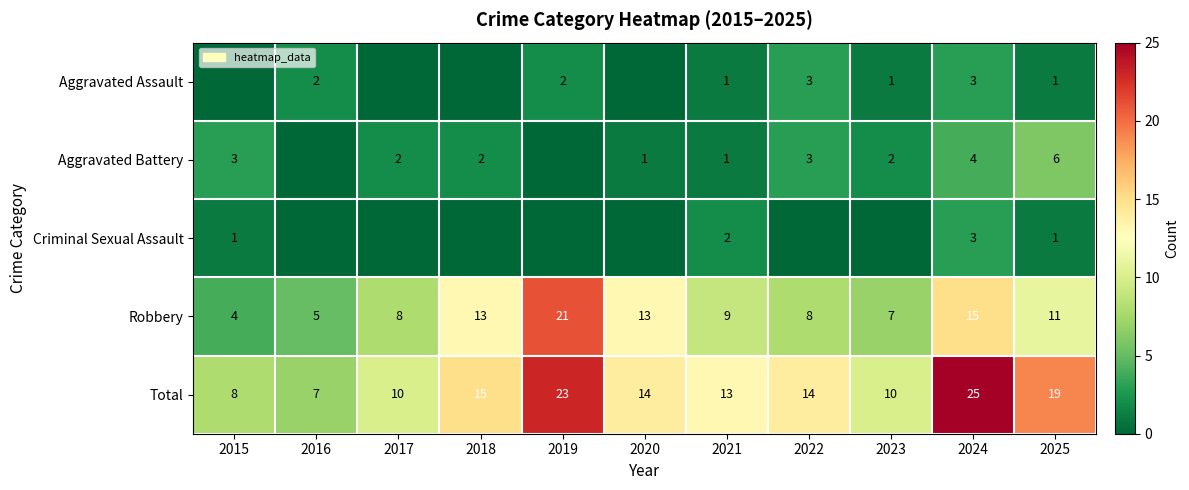

At how many categories does at least one series exceed 2?

11